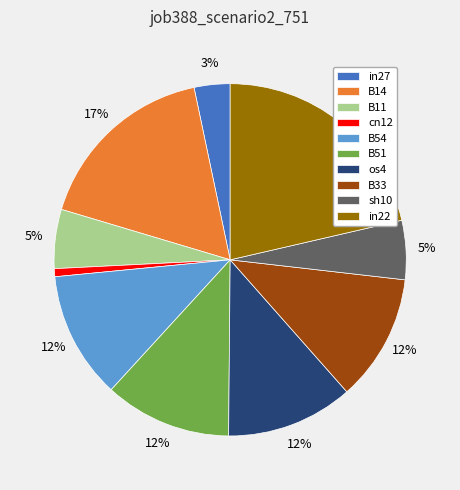

True or false: B33 accounts for 5% of the total.

False